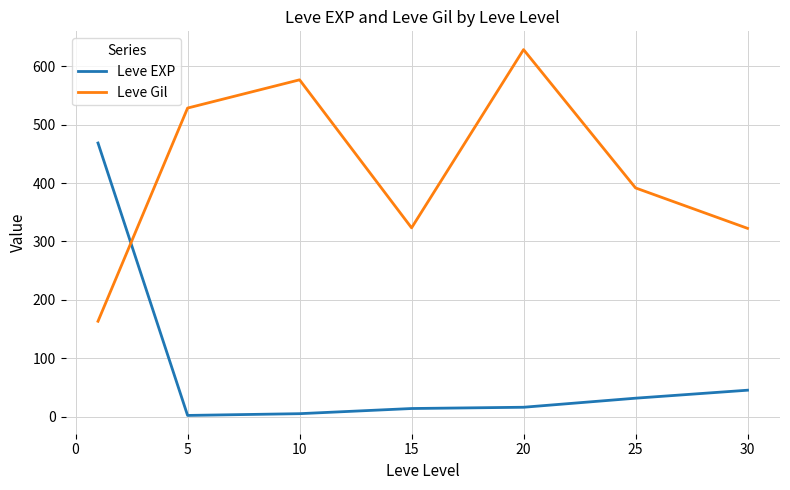

Is this an area chart (filled region under the line)?

No